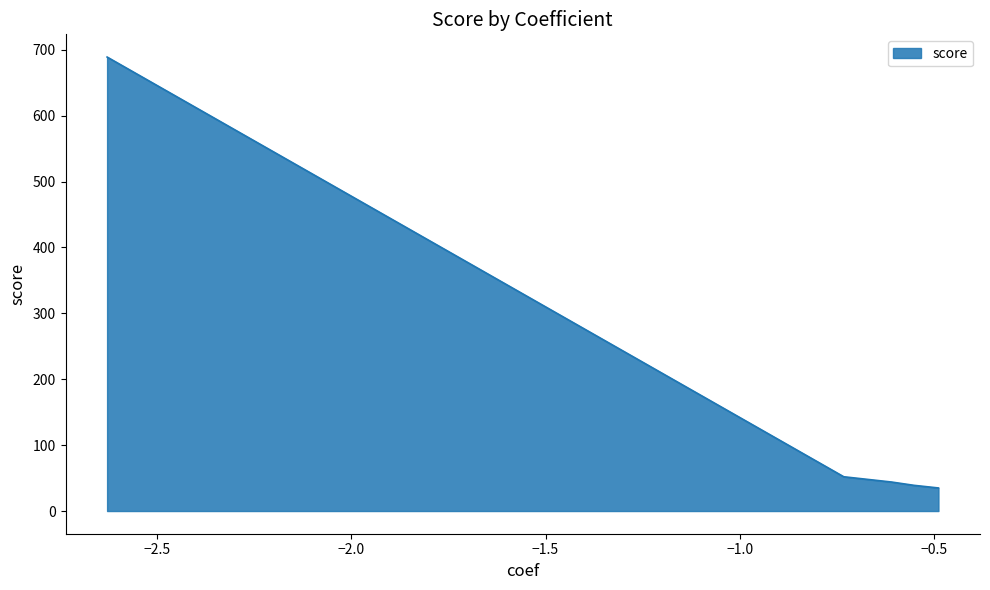

How many lines are shown in the chart?

1